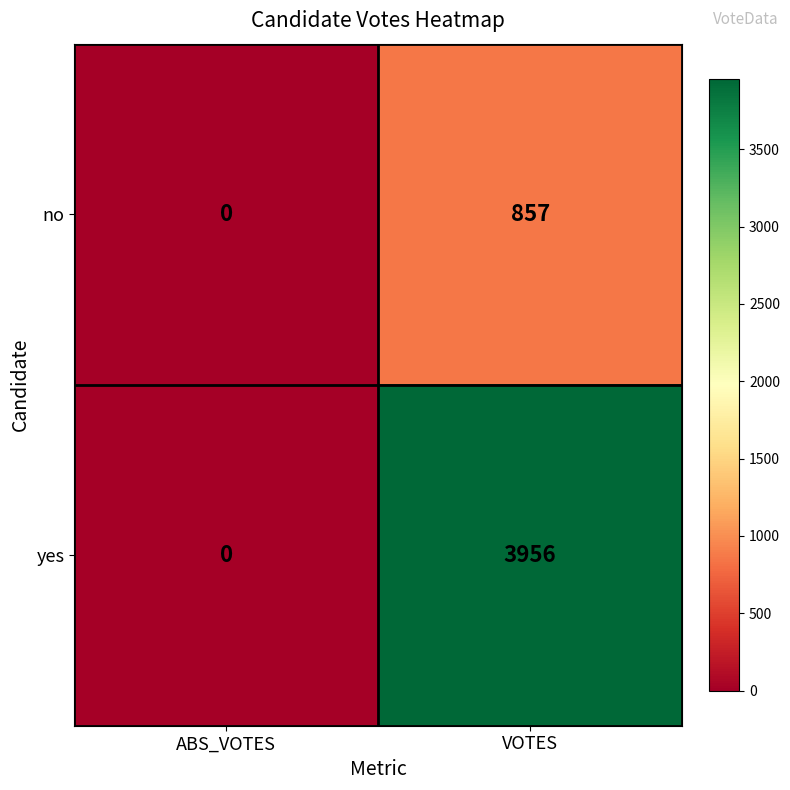

Which series has the widest spread of values?

yes